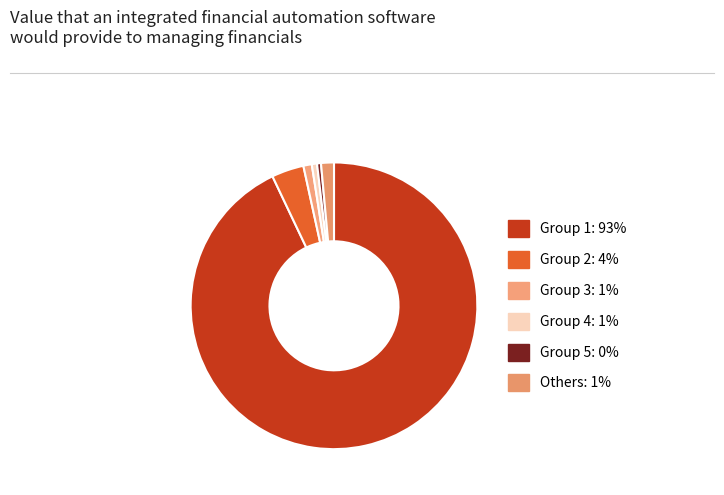

How many segments does this pie chart have?

6